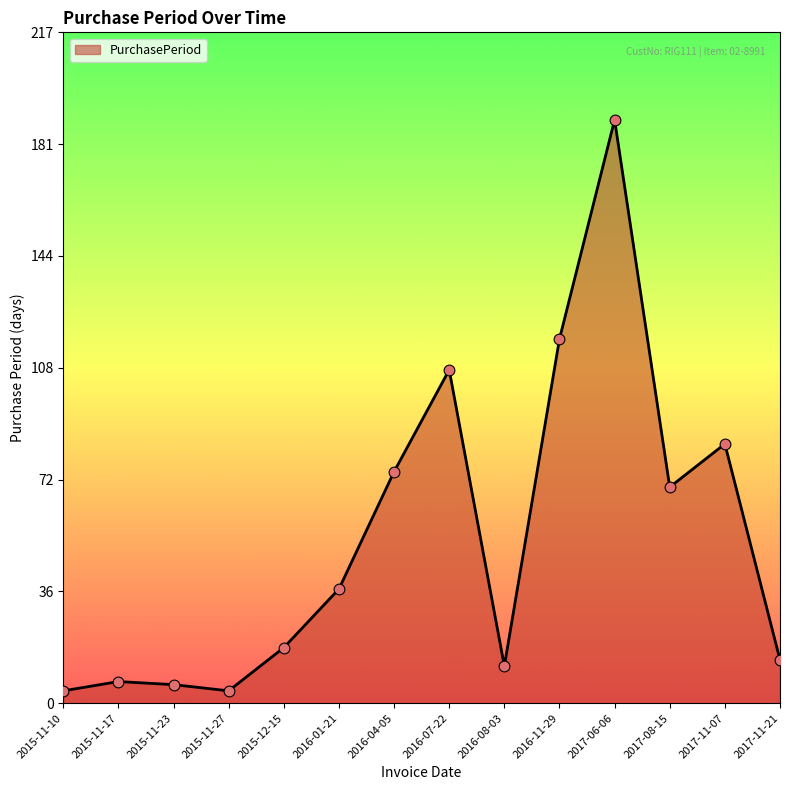

Approximately how many times larger is the value at 2017-06-06 compared to 2016-04-05?

2.5